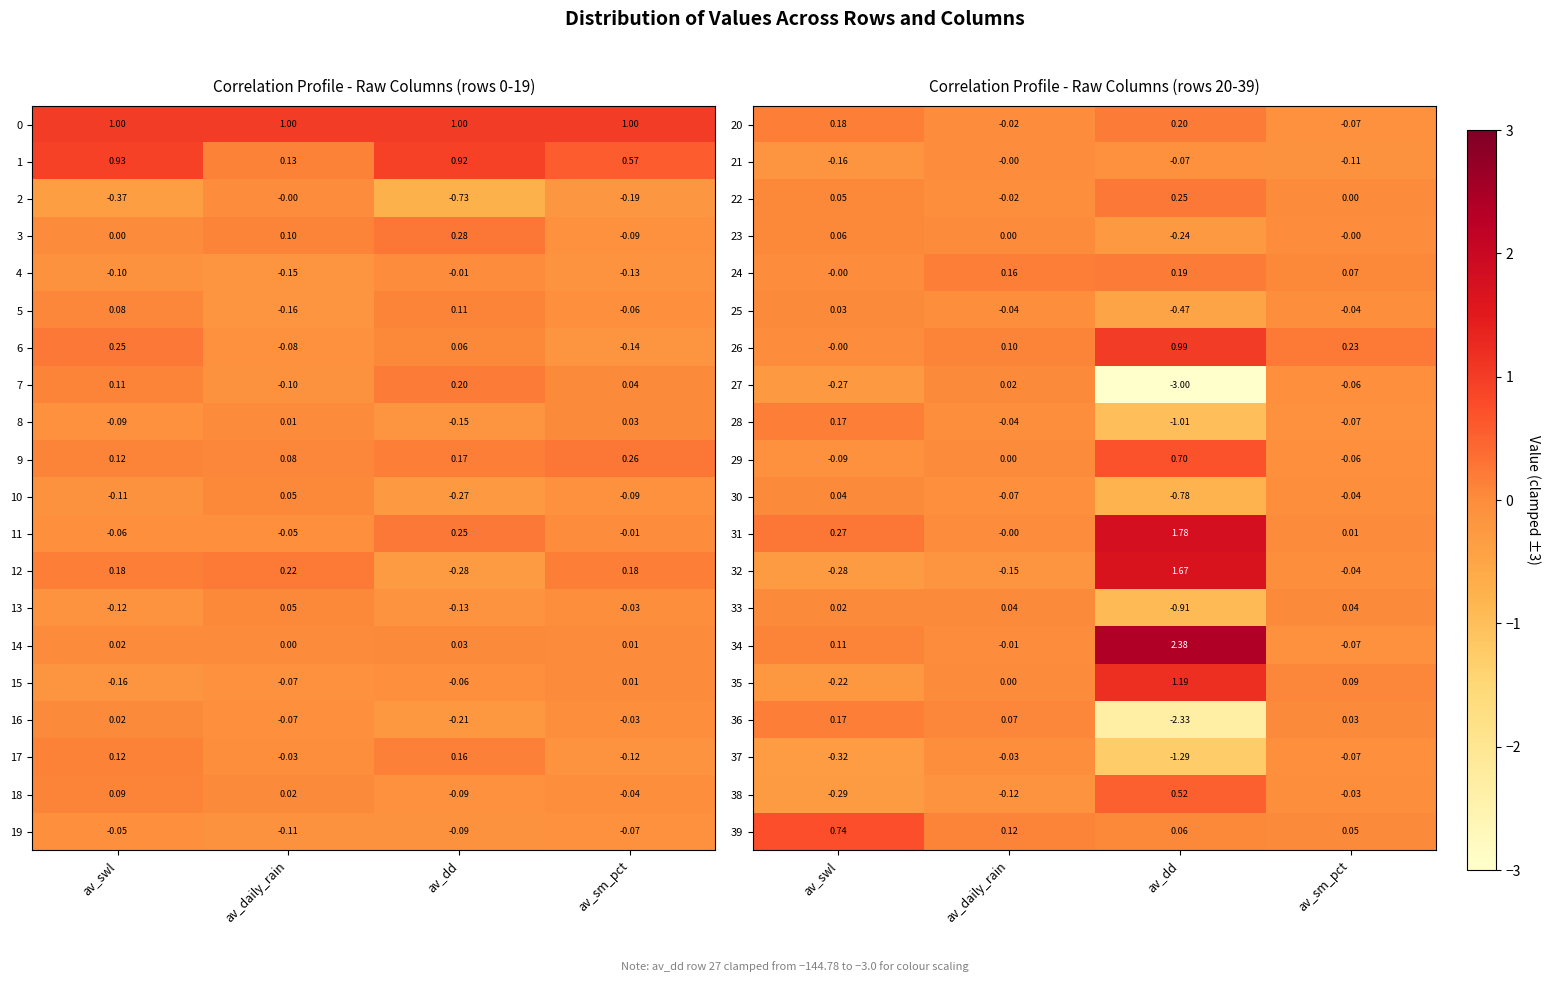

Is the value of 33 at av_daily_rain greater than the value of 35 at av_swl?

Yes